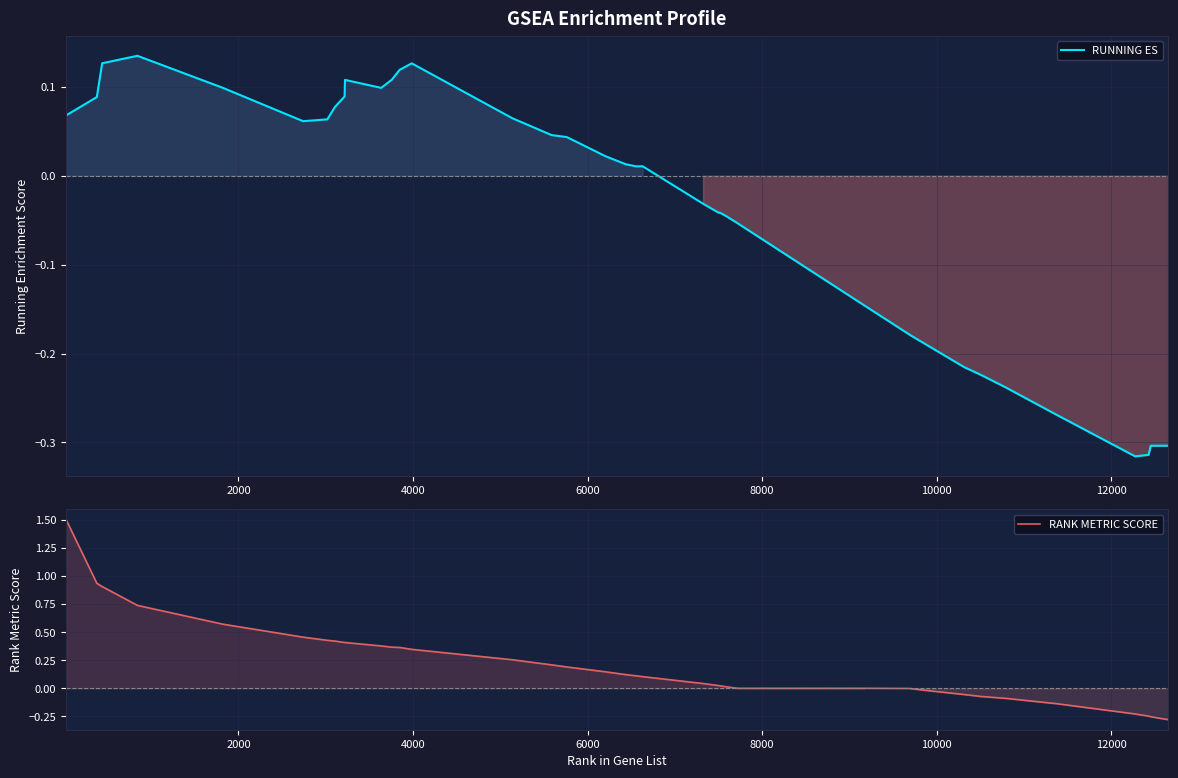

True or false: RANK METRIC SCORE and RUNNING ES intersect in this chart.

False